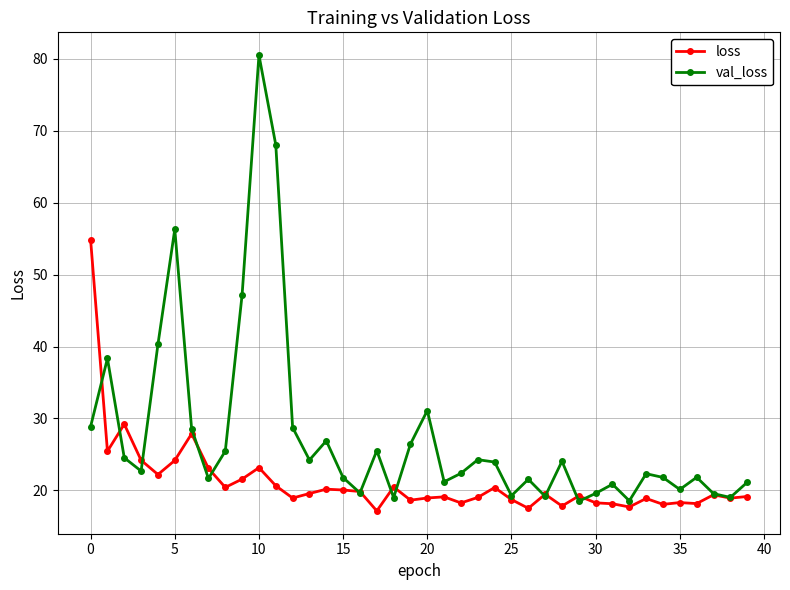

In val_loss, how many points are lower than both neighbors (excluding endpoints)?

12